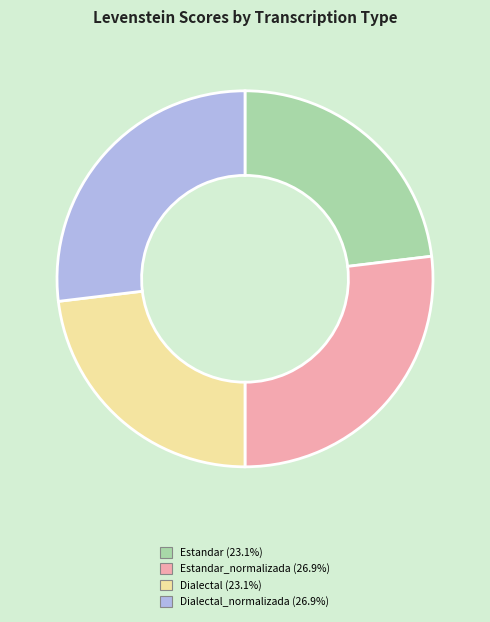

Count the number of slices in the pie.

4